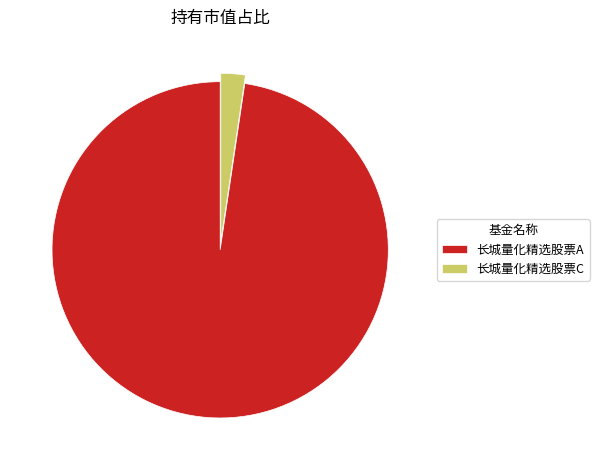

Count the number of slices in the pie.

2